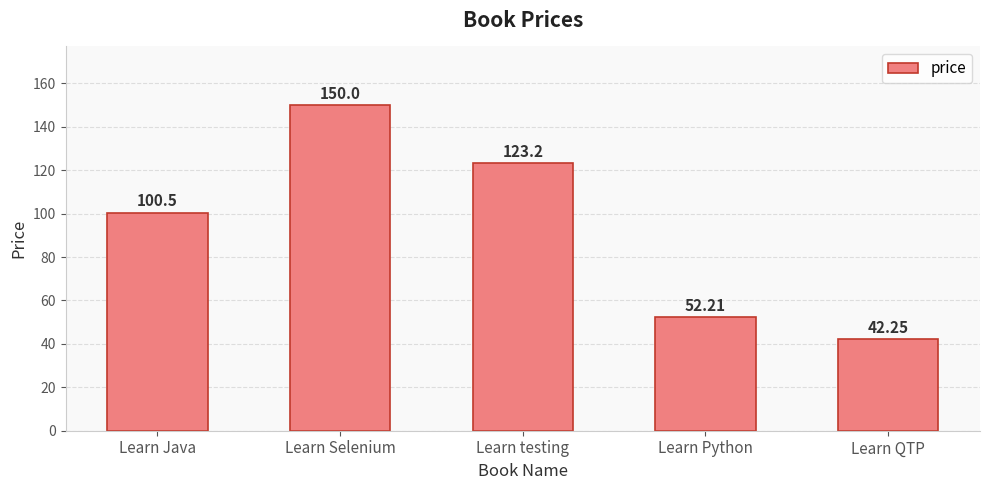

What is the label of the 2nd bar from the right?

Learn Python